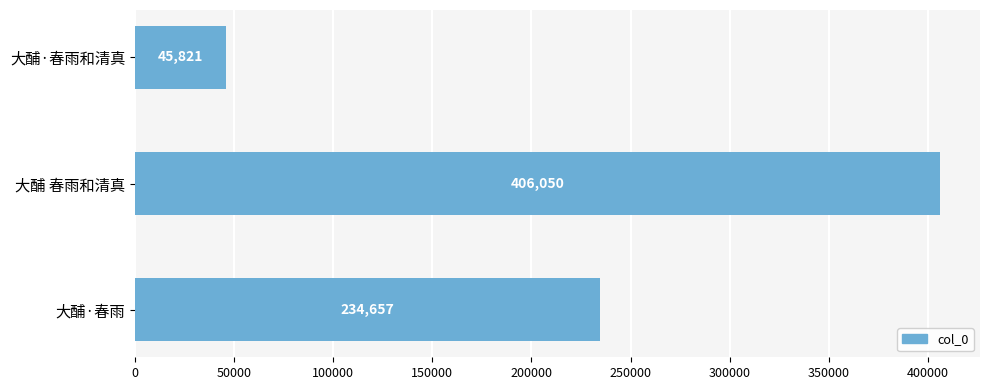

What is the label of the 1st bar from the top?

大酺·春雨和清真